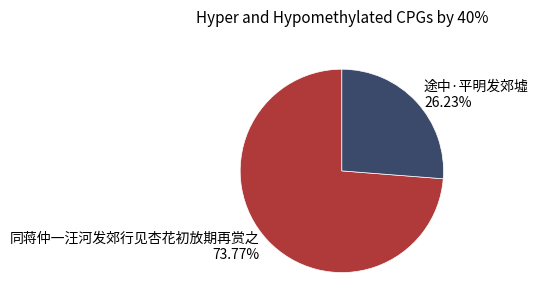

What is the total percentage of 途中·平明发郊墟 and 同蒋仲一汪河发郊行见杏花初放期再赏之?

100.0%